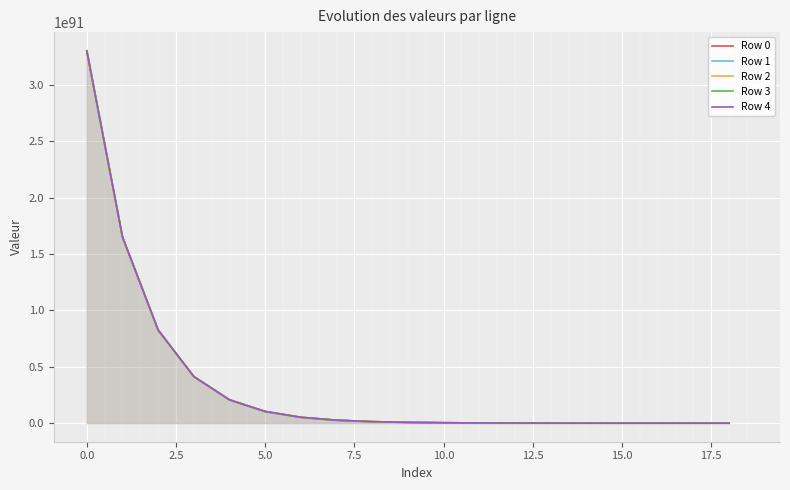

Rank the series by their average value, from highest to lowest.

Row 4, Row 3, Row 2, Row 1, Row 0